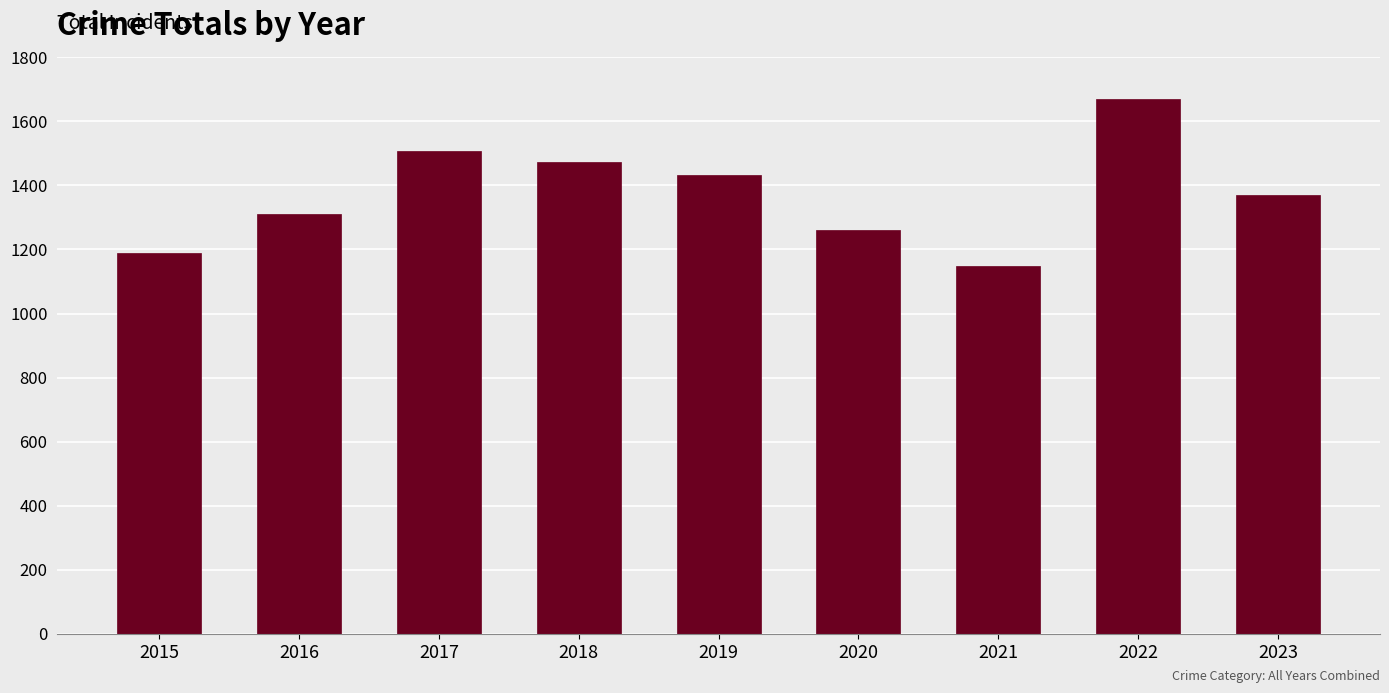

What is the value of the 9th bar from the left?

1370